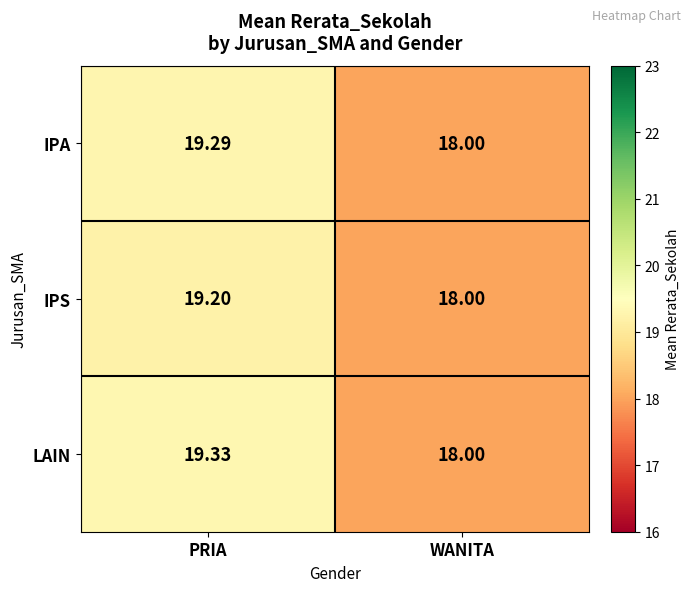

Rank the series by their maximum value, from highest to lowest.

LAIN, IPA, IPS